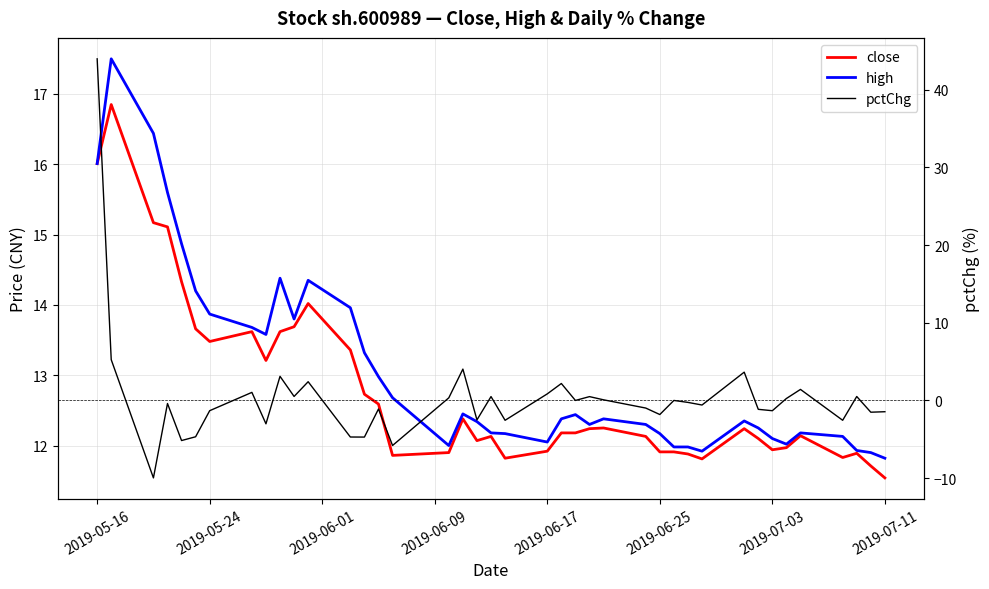

The value of close at 32 is 17.4. True or false?

False